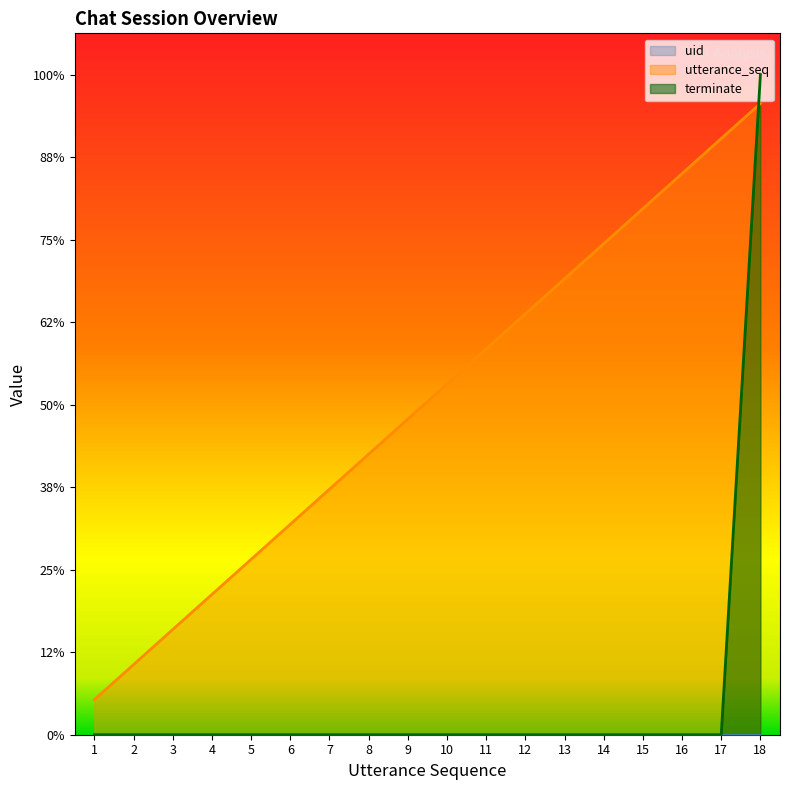

What is the difference between the maximum and minimum values in the utterance_seq series?

289